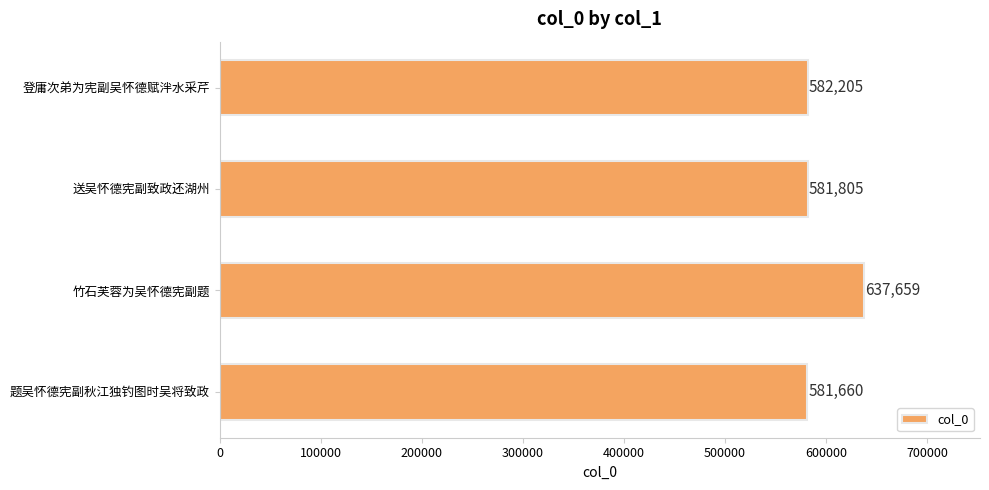

The value at 送吴怀德宪副致政还湖州 is 402197. True or false?

False